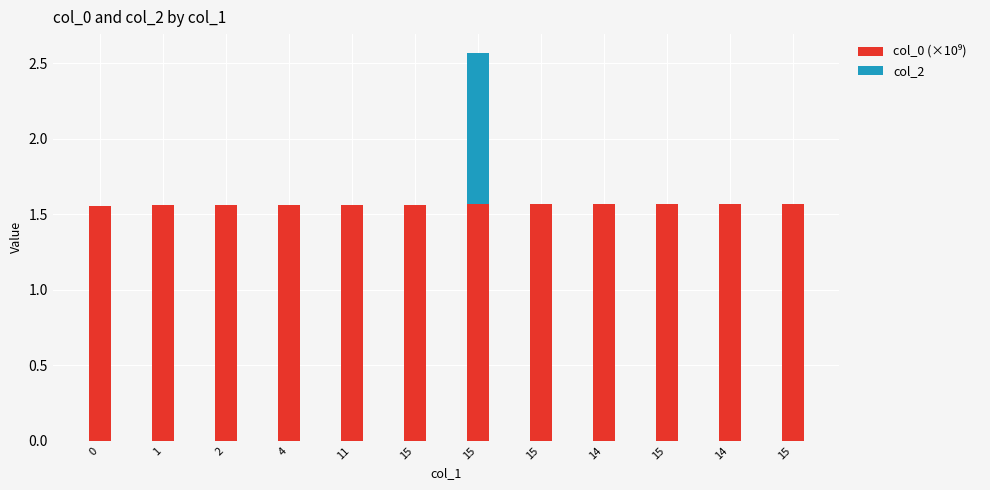

Are the bars grouped side by side (vs. stacked)?

No